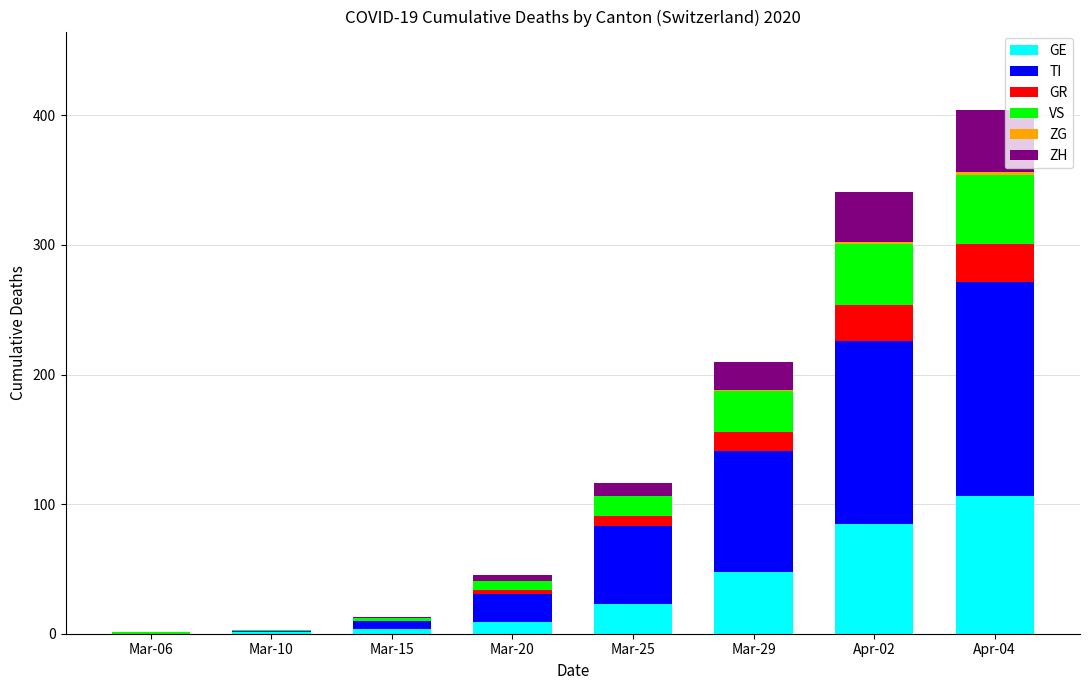

What is the highest value of the GE series?

106